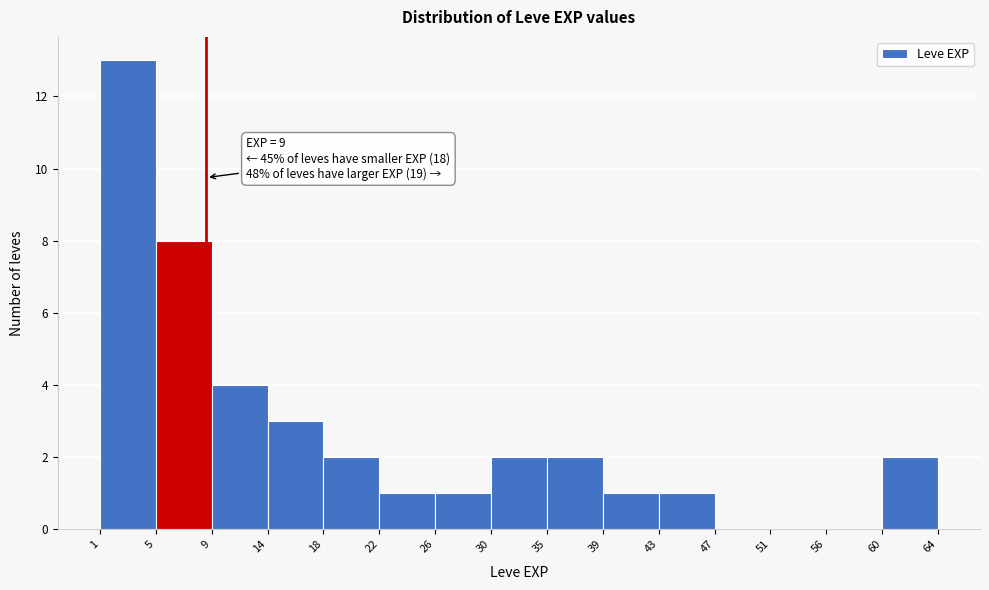

Which range on the x-axis has the tallest bar?

1 to 5